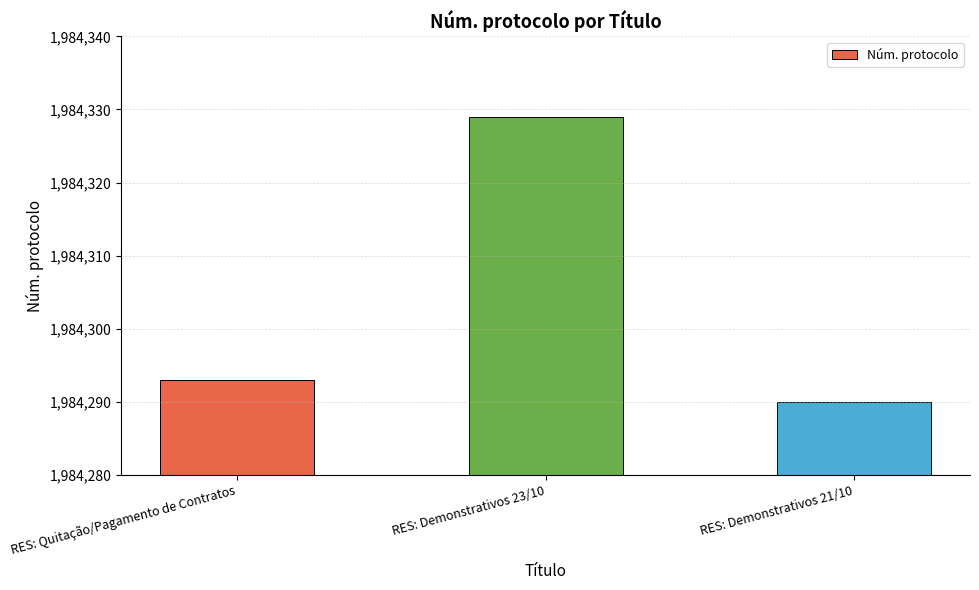

How many series are shown in this chart?

1